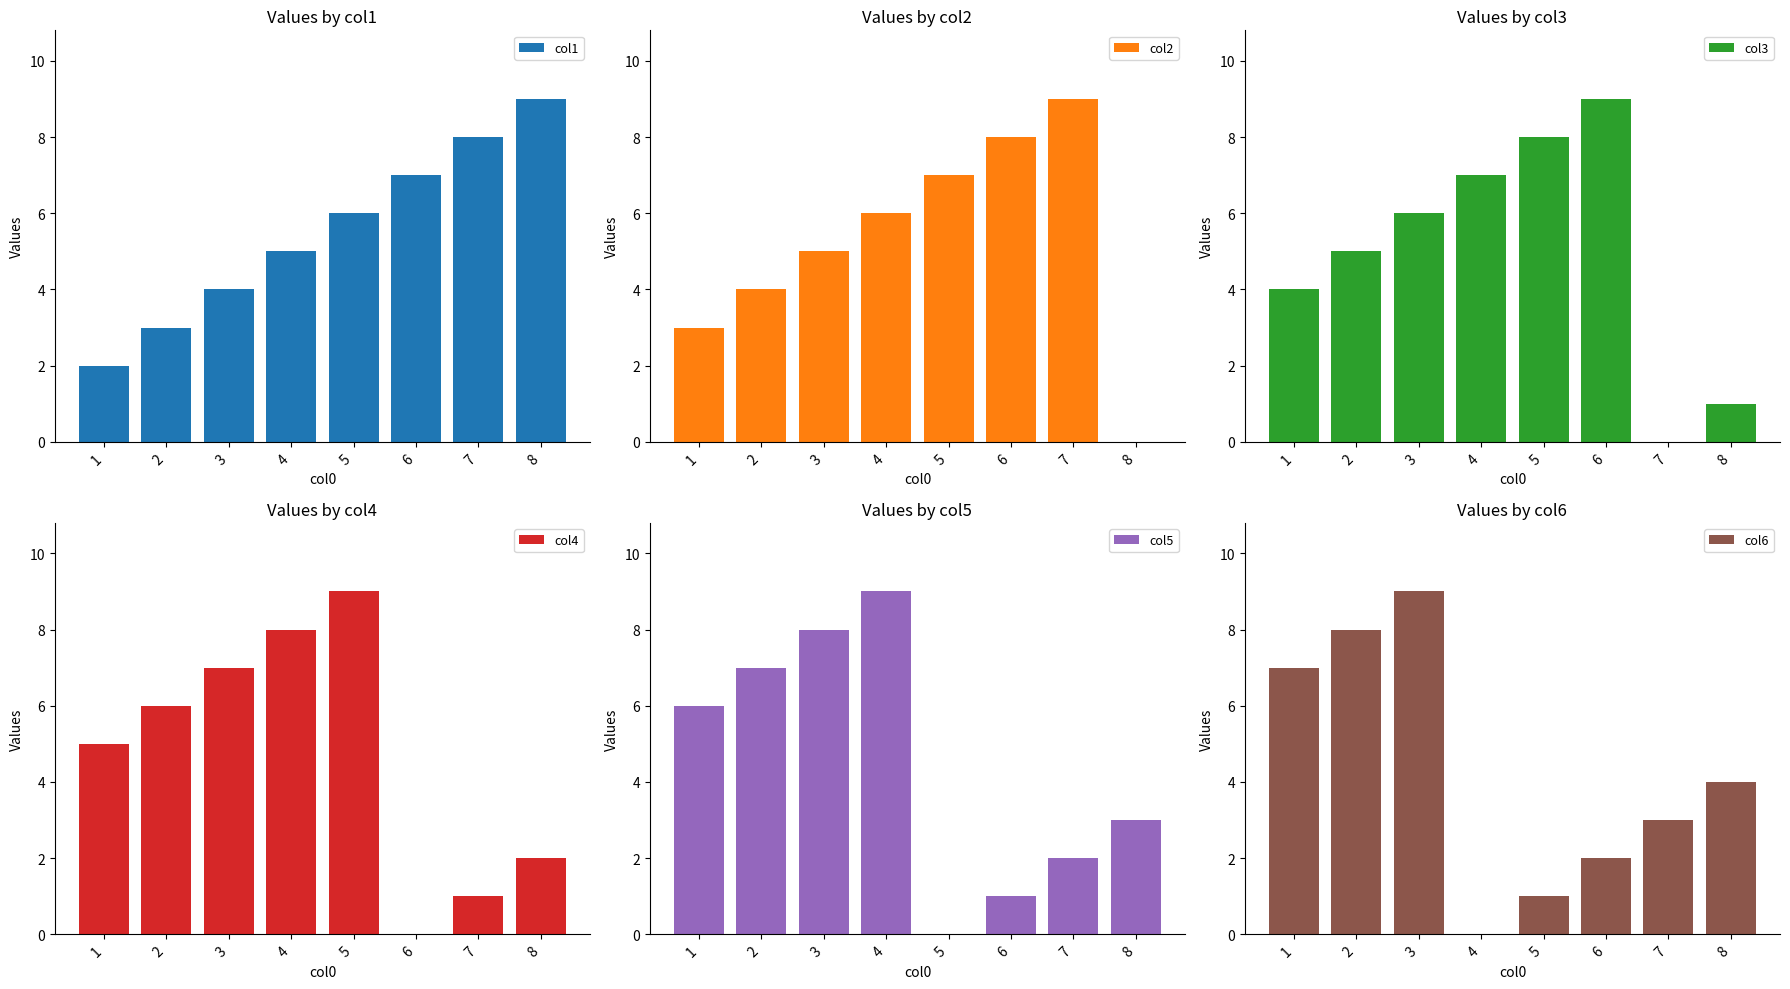

The col3 series shows 5 at 2. True or false?

True